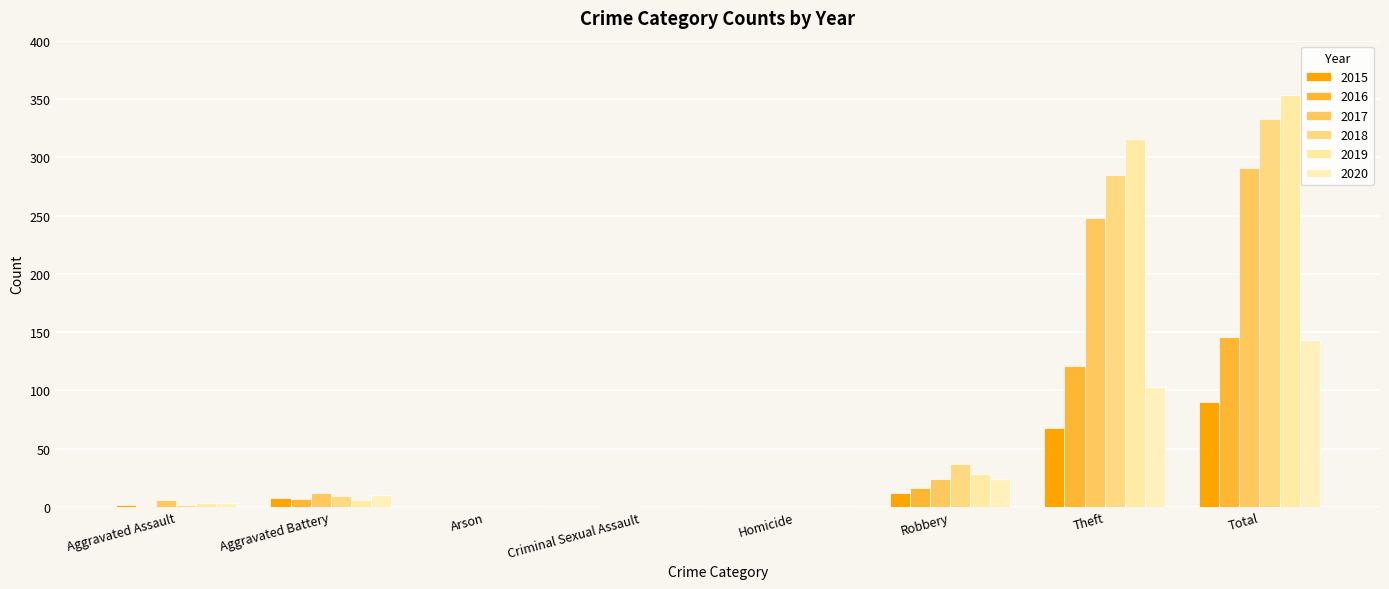

Is the value of 2020 at Aggravated Assault greater than the value of 2019 at Criminal Sexual Assault?

Yes